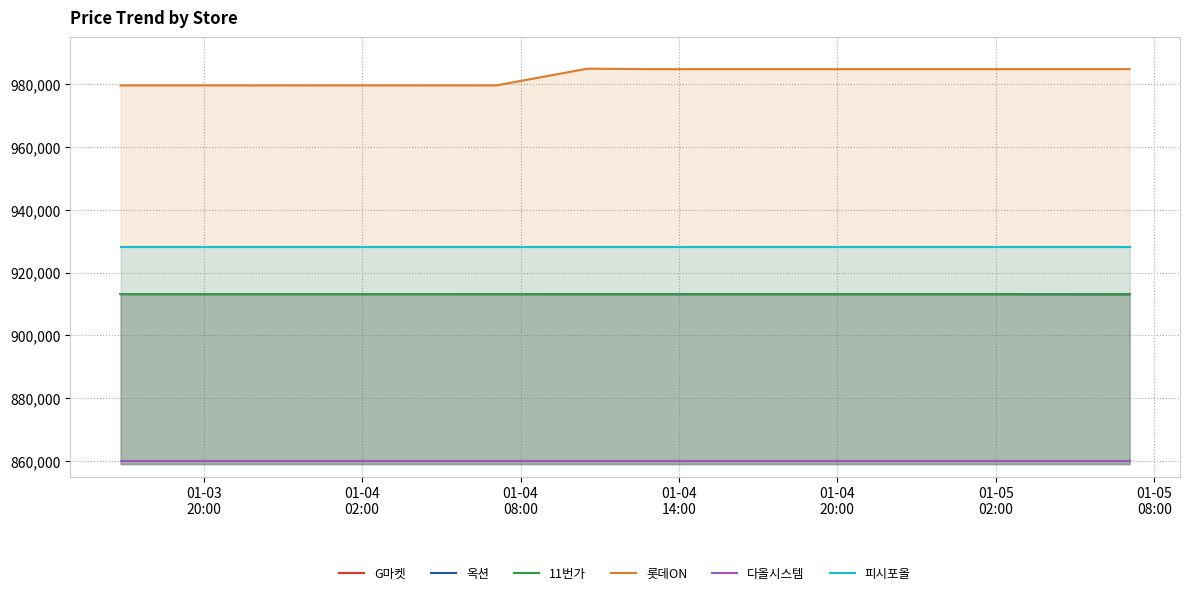

Which series has the widest spread of values?

롯데ON